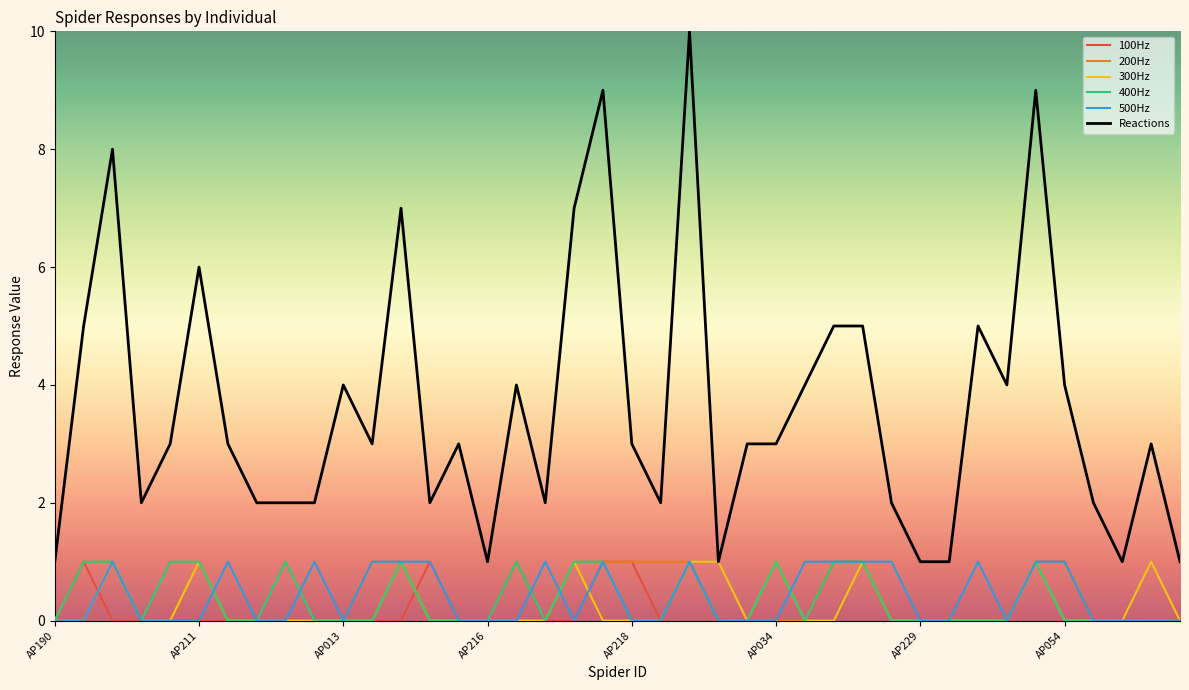

At how many categories does at least one series exceed 0?

40